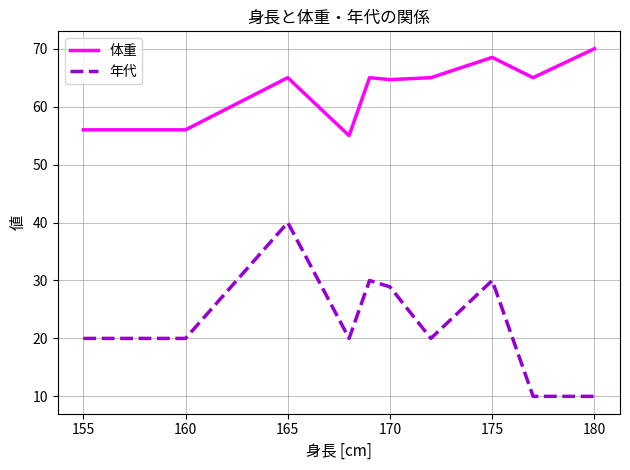

How many series are shown in this chart?

2